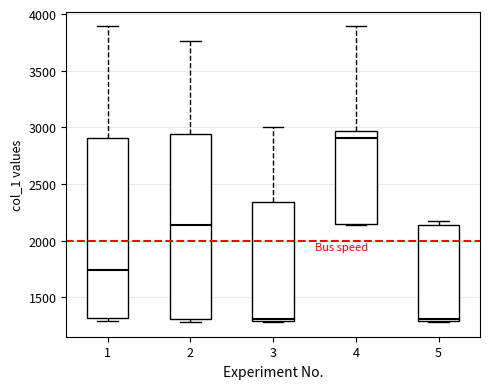

Reading left to right, transcribe this box plot: for each box, give where its median line is, the range the box spans, and where its two whiskers end, as read against the y-axis. The values are not printed on the chart, so give them approximately, as read against the axis.

1: median 1750, box 1300 to 2900, whiskers 1300 (just below the box's lower edge) to 3900
2: median 2150, box 1300 to 2950, whiskers 1300 (just below the box's lower edge) to 3750
3: median 1300, box 1300 to 2350, whiskers 1300 to 3000
4: median 2900, box 2150 to 2950, whiskers 2150 to 3900
5: median 1300, box 1300 to 2150, whiskers 1300 to 2200